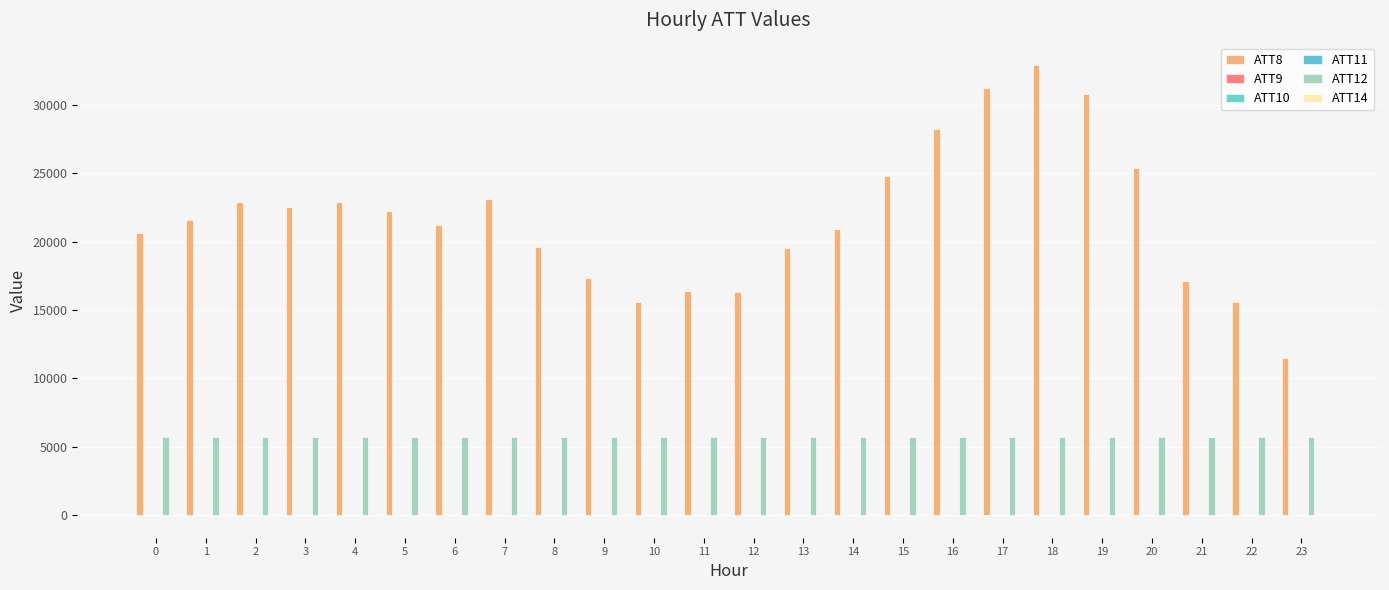

How many groups of bars are there?

24